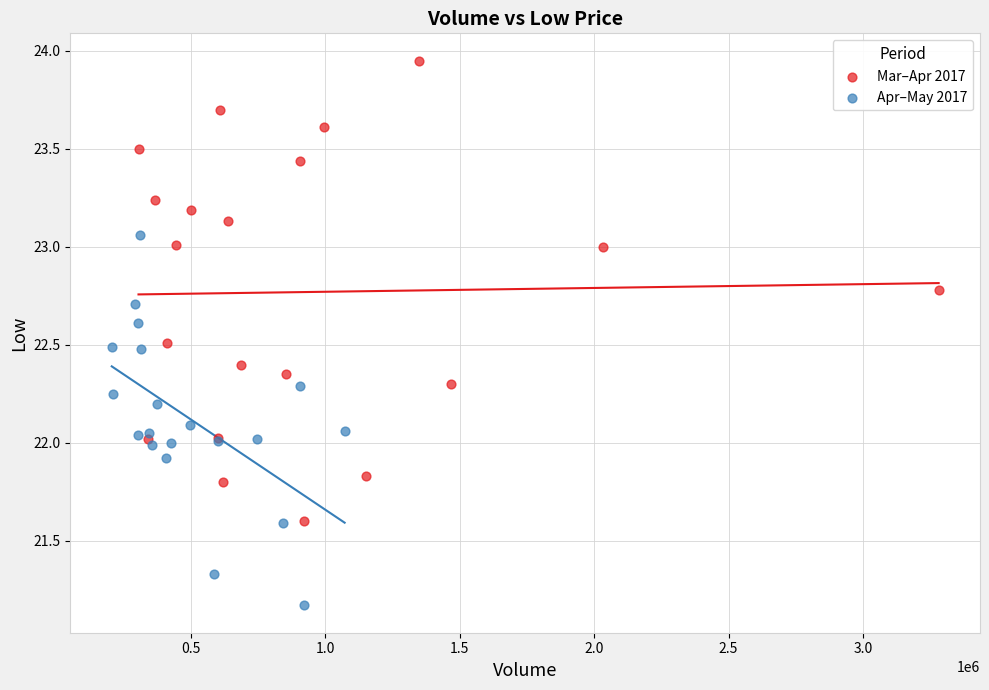

Which series has the widest spread of Y values?

Mar–Apr 2017